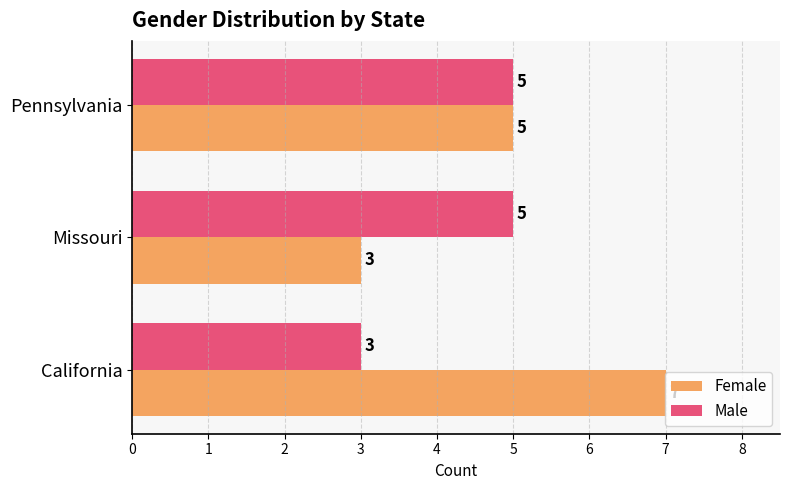

What is the lowest value of the Female series?

3